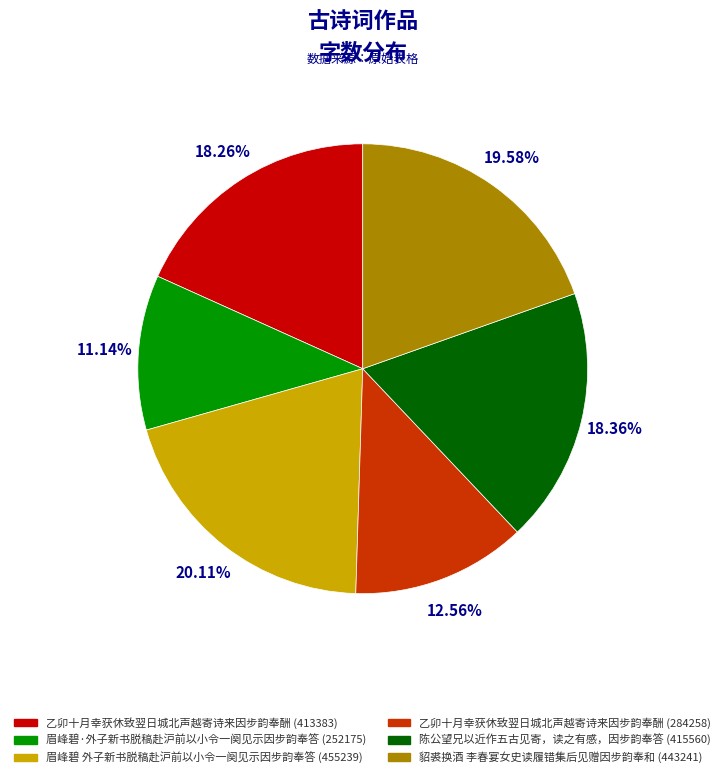

Between 陈公望兄以近作五古见寄，读之有感，因步韵奉答 (415560) and 眉峰碧 外子新书脱稿赴沪前以小令一阕见示因步韵奉答 (455239), which is larger?

眉峰碧 外子新书脱稿赴沪前以小令一阕见示因步韵奉答 (455239)